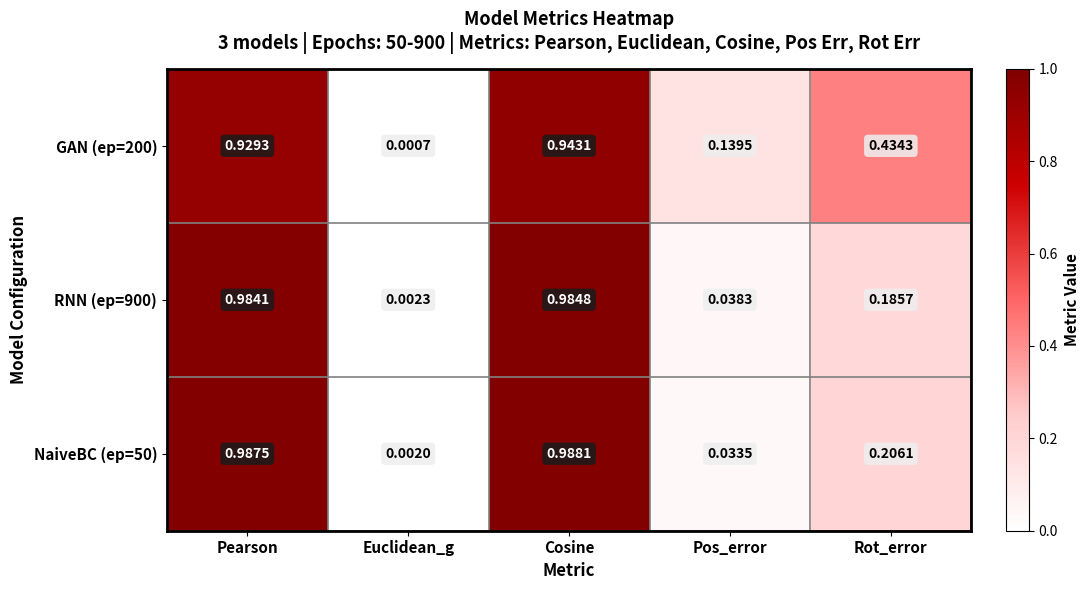

At which category is the sum across all series the highest?

Cosine